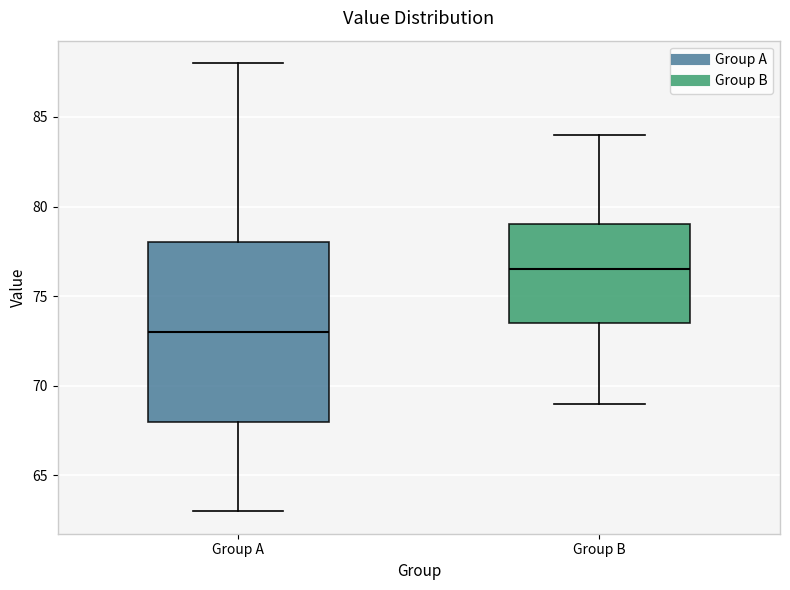

Where does the median line of the box for Group A sit on the y-axis? The values are not printed on the chart, so give them approximately, as read against the axis.

73.0